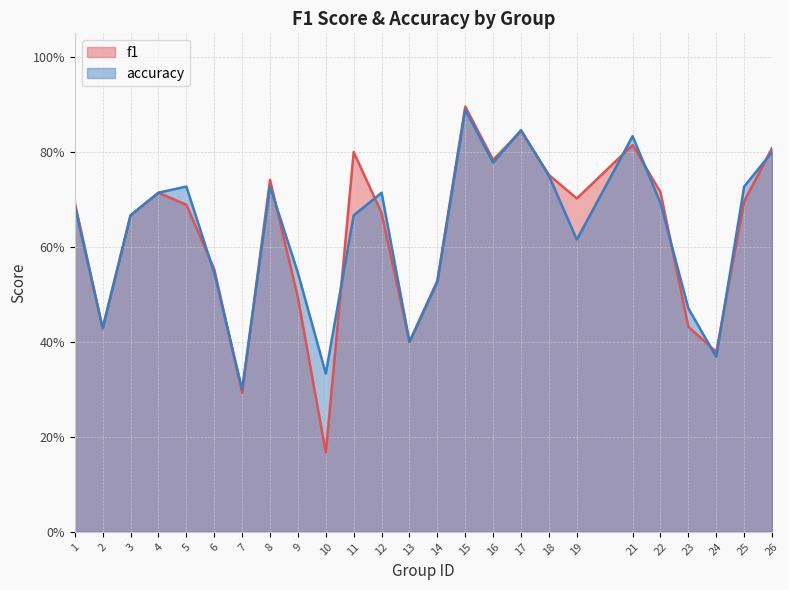

Reading right to left, list all the values displayed in this chart.

f1: 0.8	0.7	0.4	0.4	0.7	0.8	0.7	0.8	0.8	0.8	0.9	0.5	0.4	0.7	0.8	0.2	0.5	0.7	0.3	0.6	0.7	0.7	0.7	0.4	0.7
accuracy: 0.8	0.7	0.4	0.5	0.7	0.8	0.6	0.8	0.8	0.8	0.9	0.5	0.4	0.7	0.7	0.3	0.5	0.7	0.3	0.5	0.7	0.7	0.7	0.4	0.7